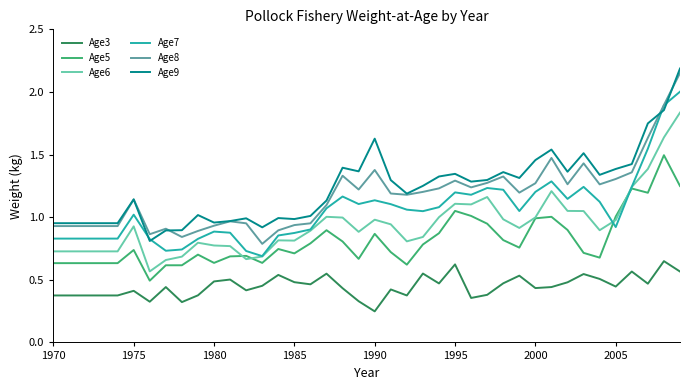

True or false: Age6 and Age9 cross at least once.

False